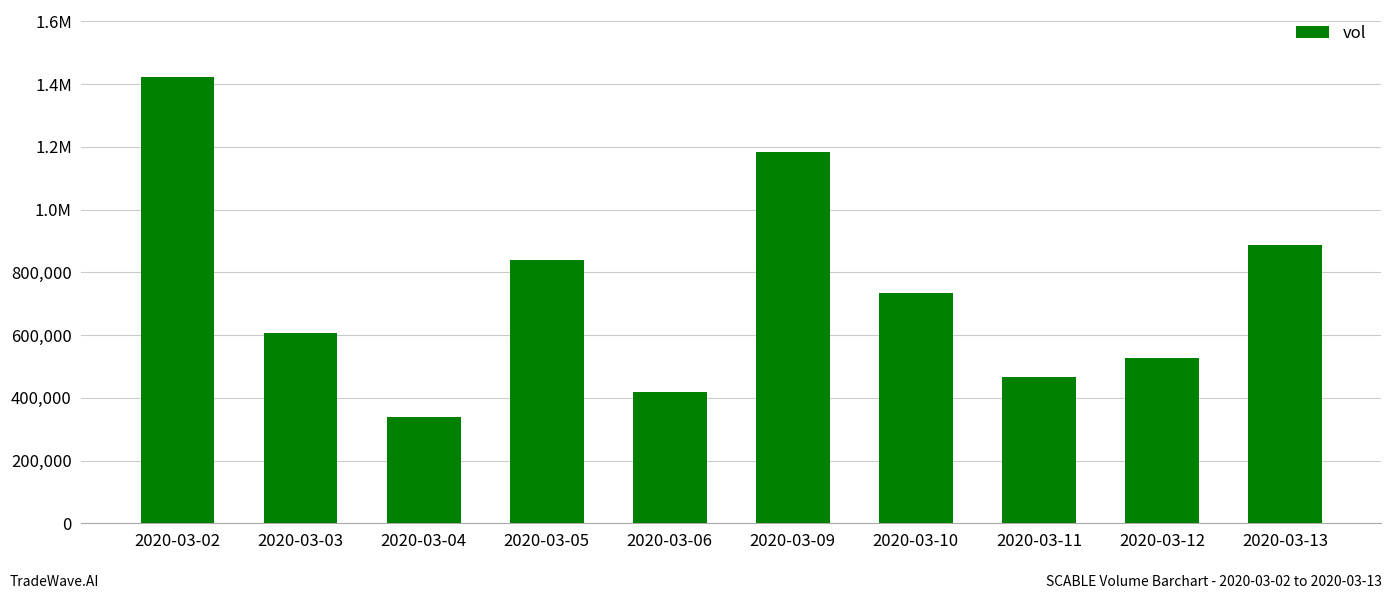

Between 2020-03-12 and 2020-03-09, which is larger?

2020-03-09